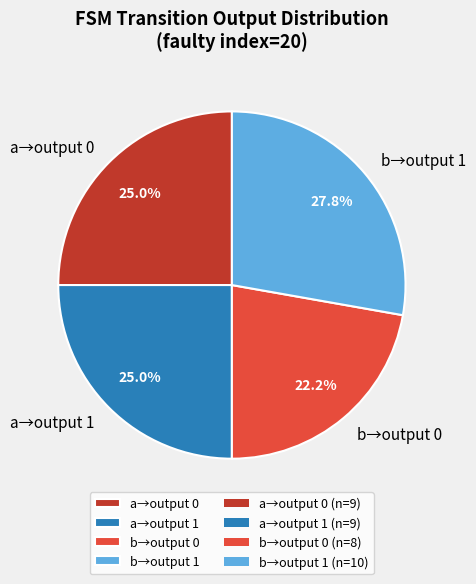

Is there a majority slice in this chart?

No